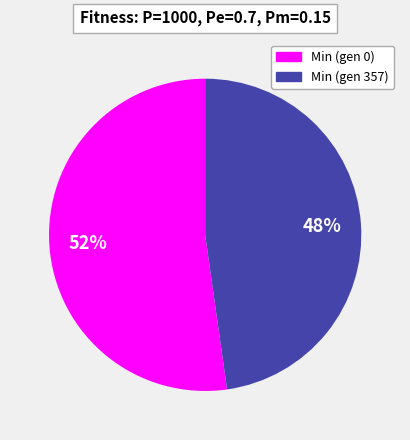

Is there any slice that represents more than half of the pie?

Yes